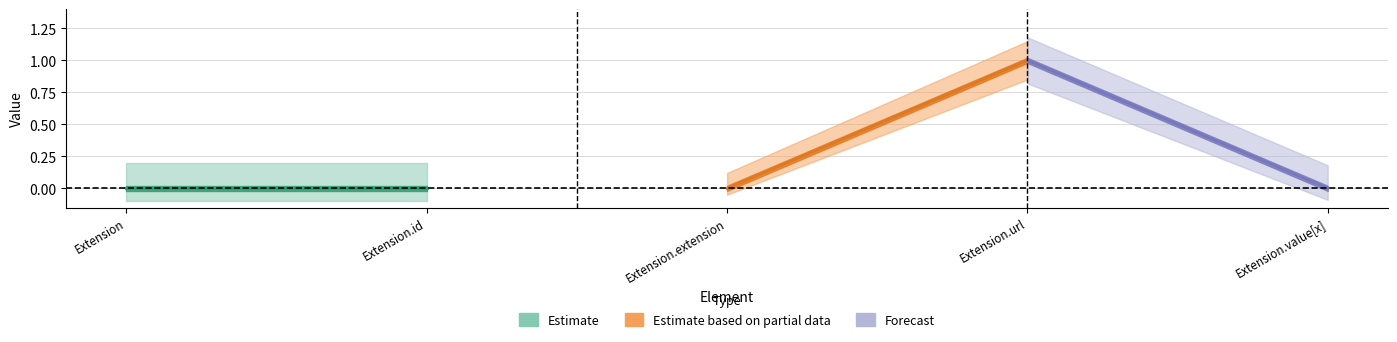

What is the sum of all Min values?

1